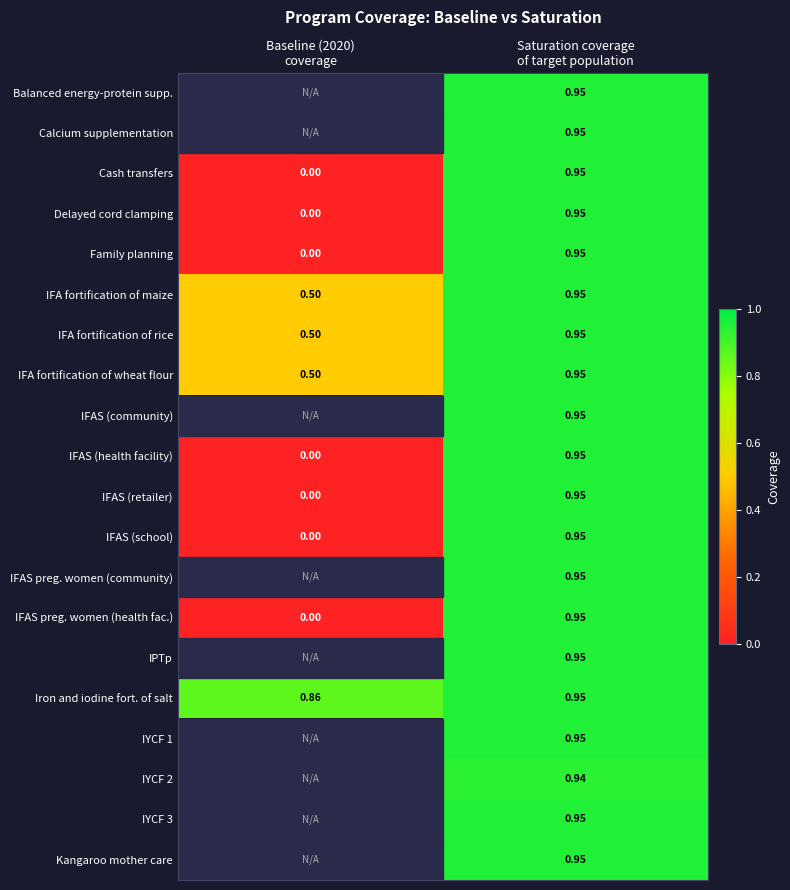

How many values in the IFAS (health facility) series exceed 0?

1